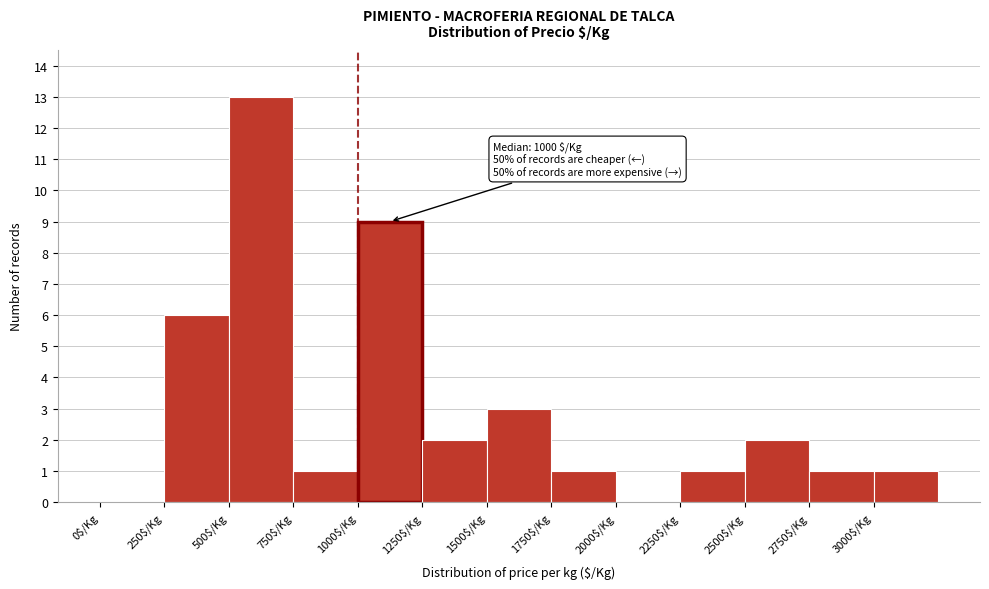

Over which range of the x-axis is the bar tallest?

500 to 750